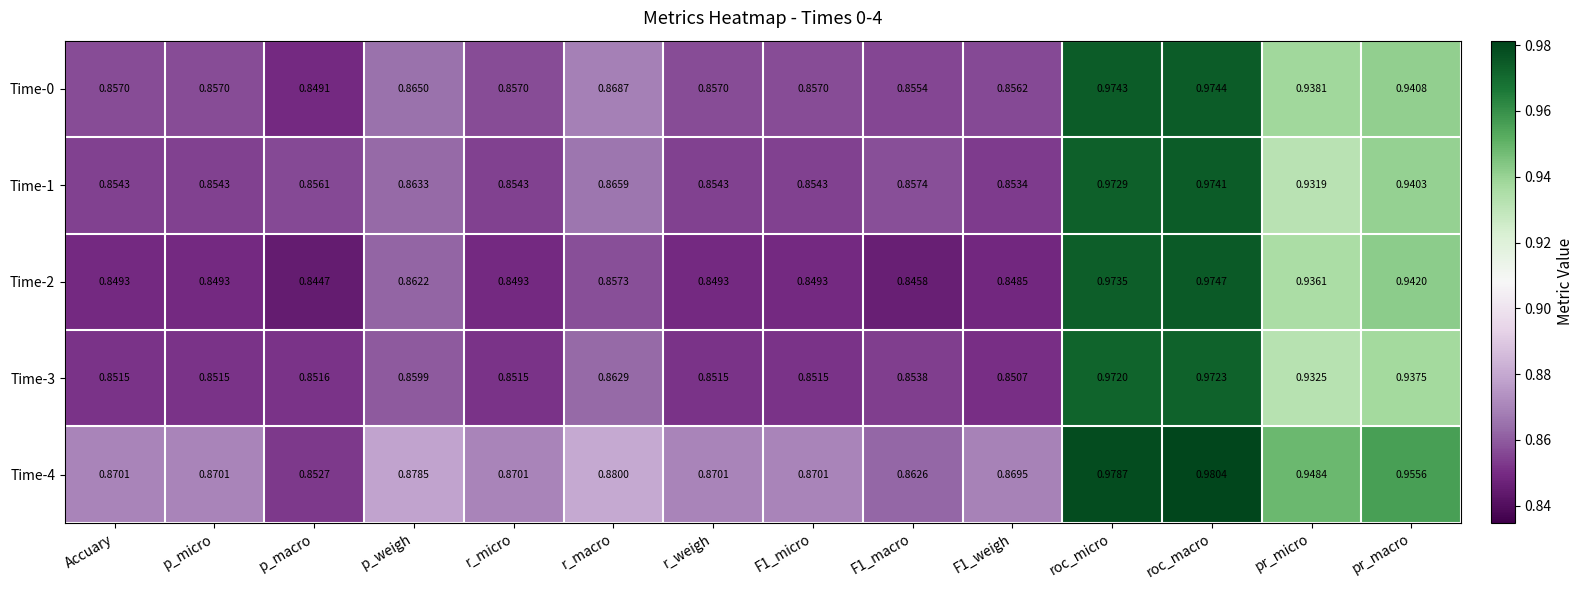

Where is Time-0 nearest to the value 0?

p_macro